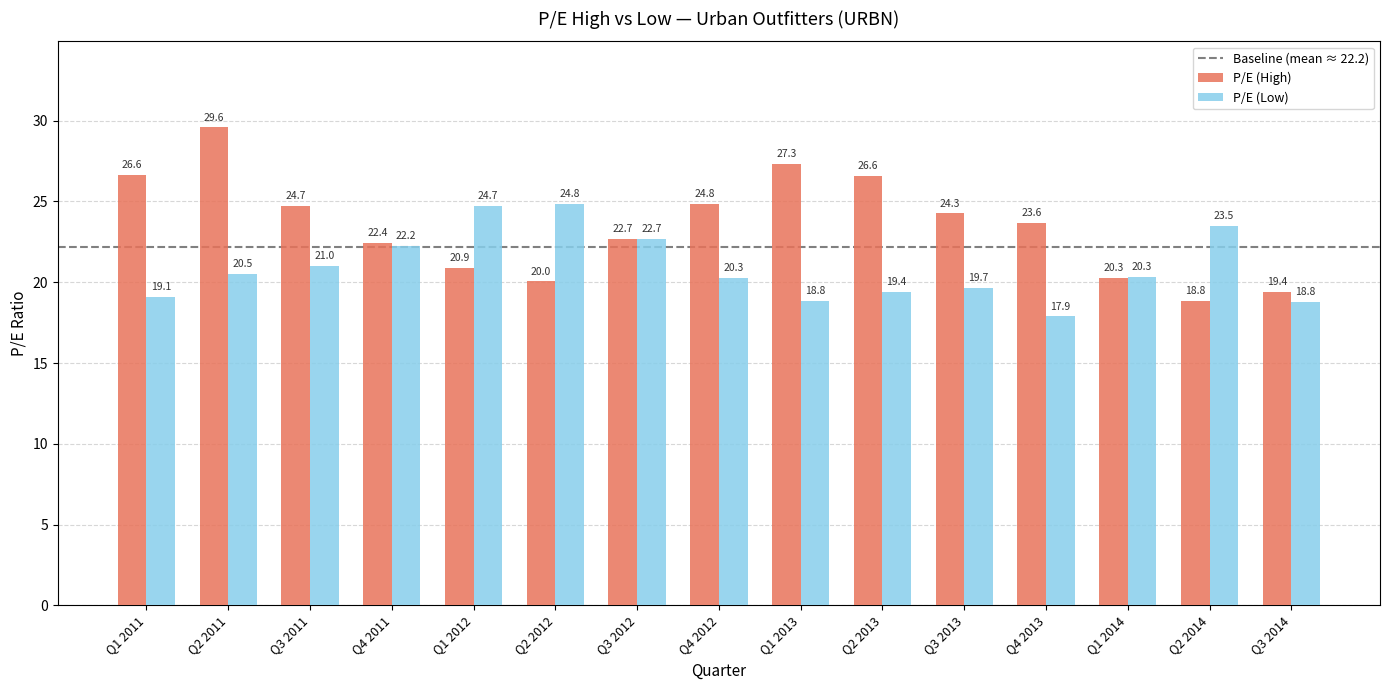

Reading left to right, what are all the values shown in this chart?

P/E (High): Q1 2011=26.6	Q2 2011=29.6	Q3 2011=24.7	Q4 2011=22.4	Q1 2012=20.9	Q2 2012=20.0	Q3 2012=22.7	Q4 2012=24.8	Q1 2013=27.3	Q2 2013=26.6	Q3 2013=24.3	Q4 2013=23.6	Q1 2014=20.3	Q2 2014=18.8	Q3 2014=19.4
P/E (Low): Q1 2011=19.1	Q2 2011=20.5	Q3 2011=21.0	Q4 2011=22.2	Q1 2012=24.7	Q2 2012=24.8	Q3 2012=22.7	Q4 2012=20.3	Q1 2013=18.8	Q2 2013=19.4	Q3 2013=19.7	Q4 2013=17.9	Q1 2014=20.3	Q2 2014=23.5	Q3 2014=18.8